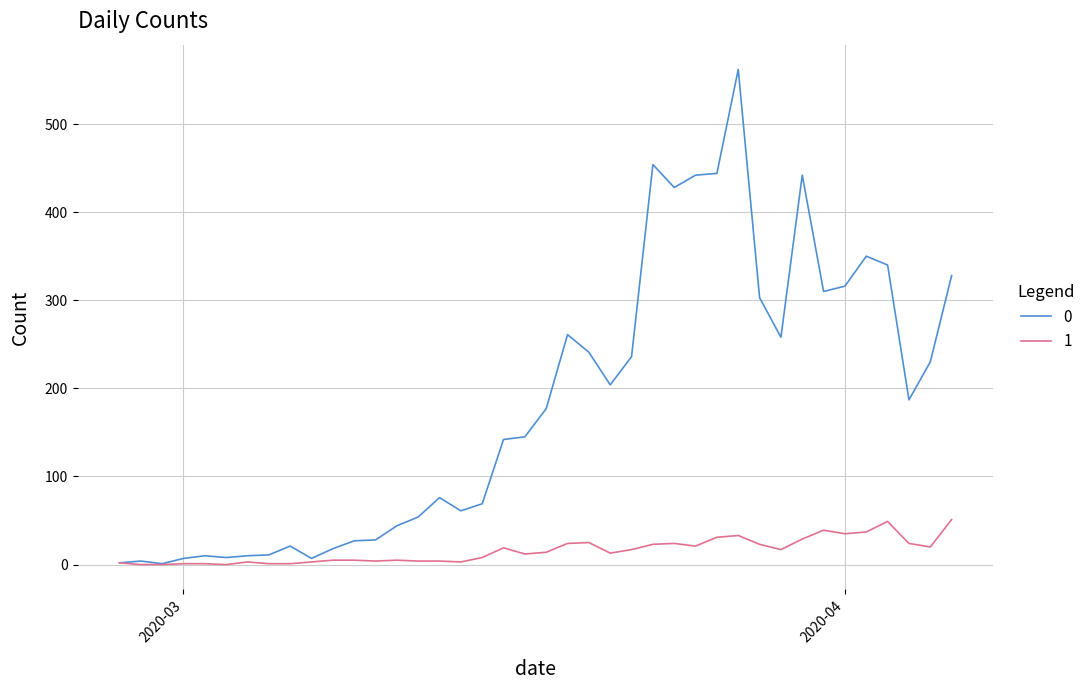

What is the maximum value shown in the chart?

562